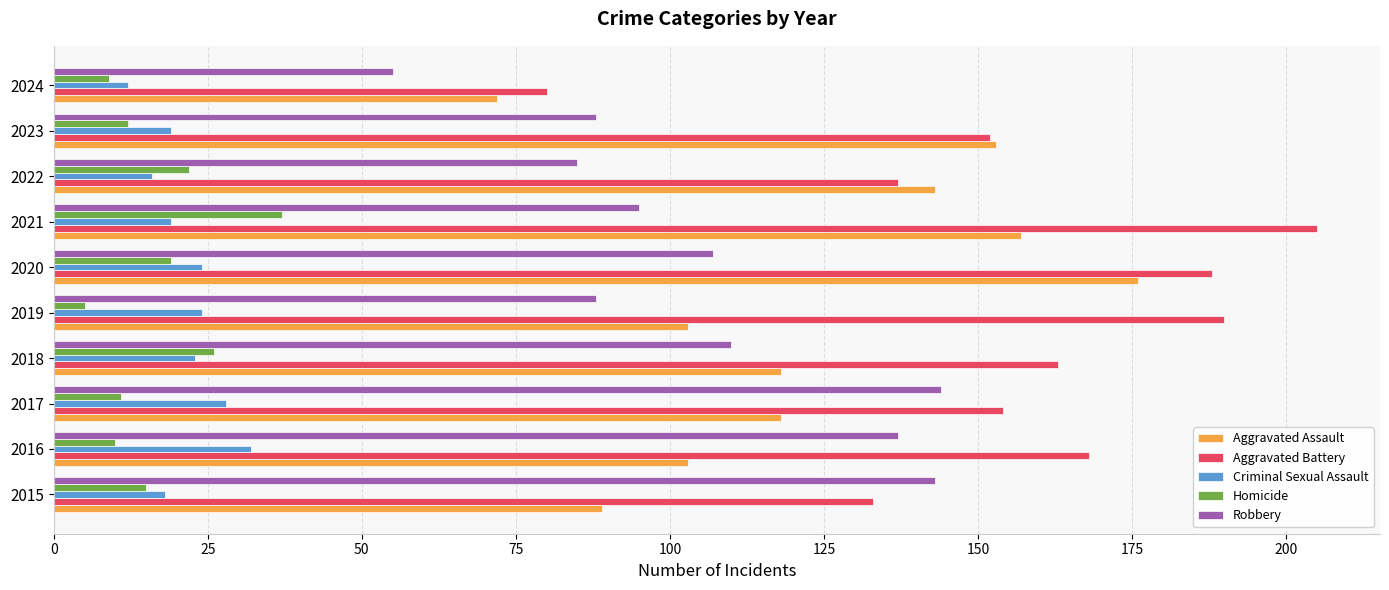

Count the number of data series in this chart.

5